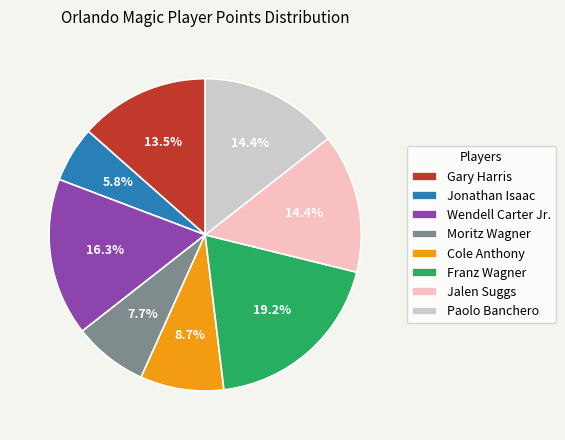

Between Paolo Banchero and Franz Wagner, which is larger?

Franz Wagner